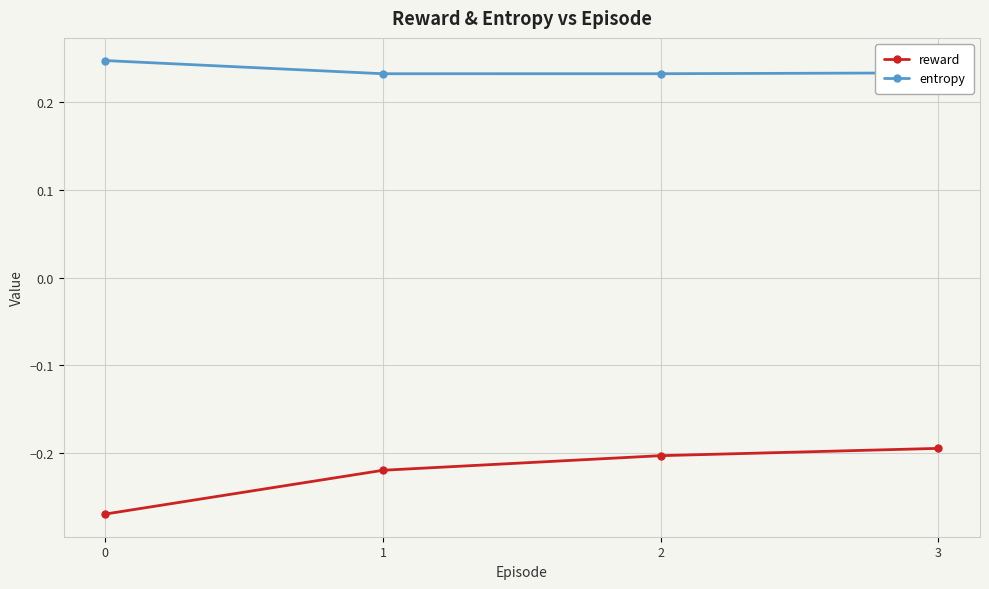

The reward series shows -0.0 at 3. True or false?

False